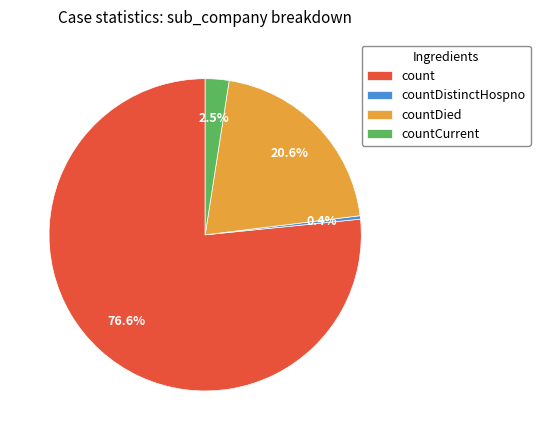

Does any single category account for the majority?

Yes